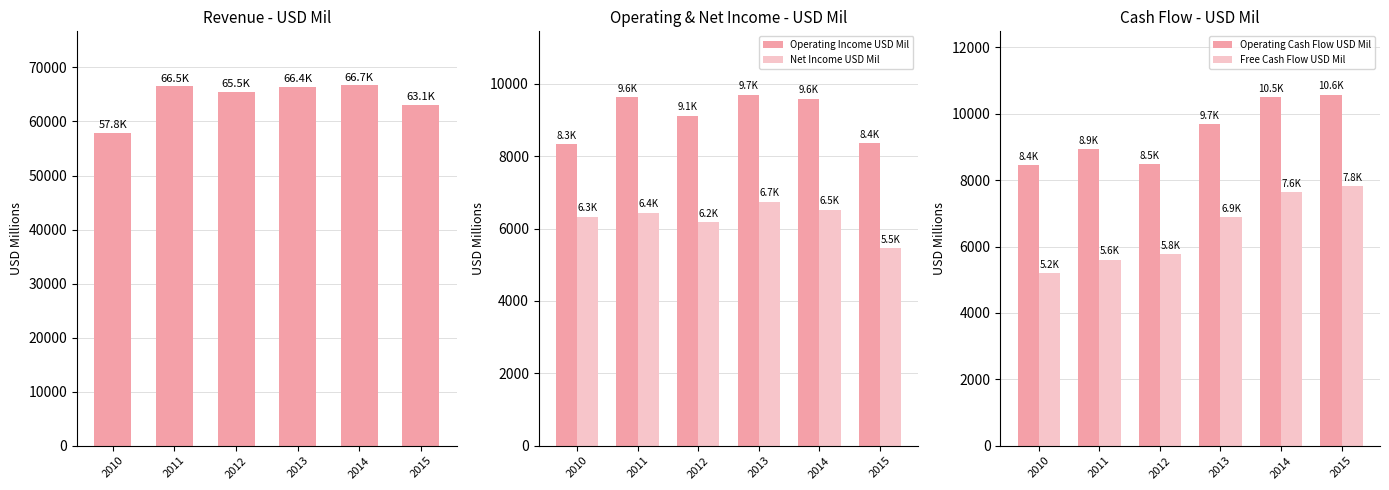

True or false: Revenue USD Mil has a value of 65492 at 2012.

True